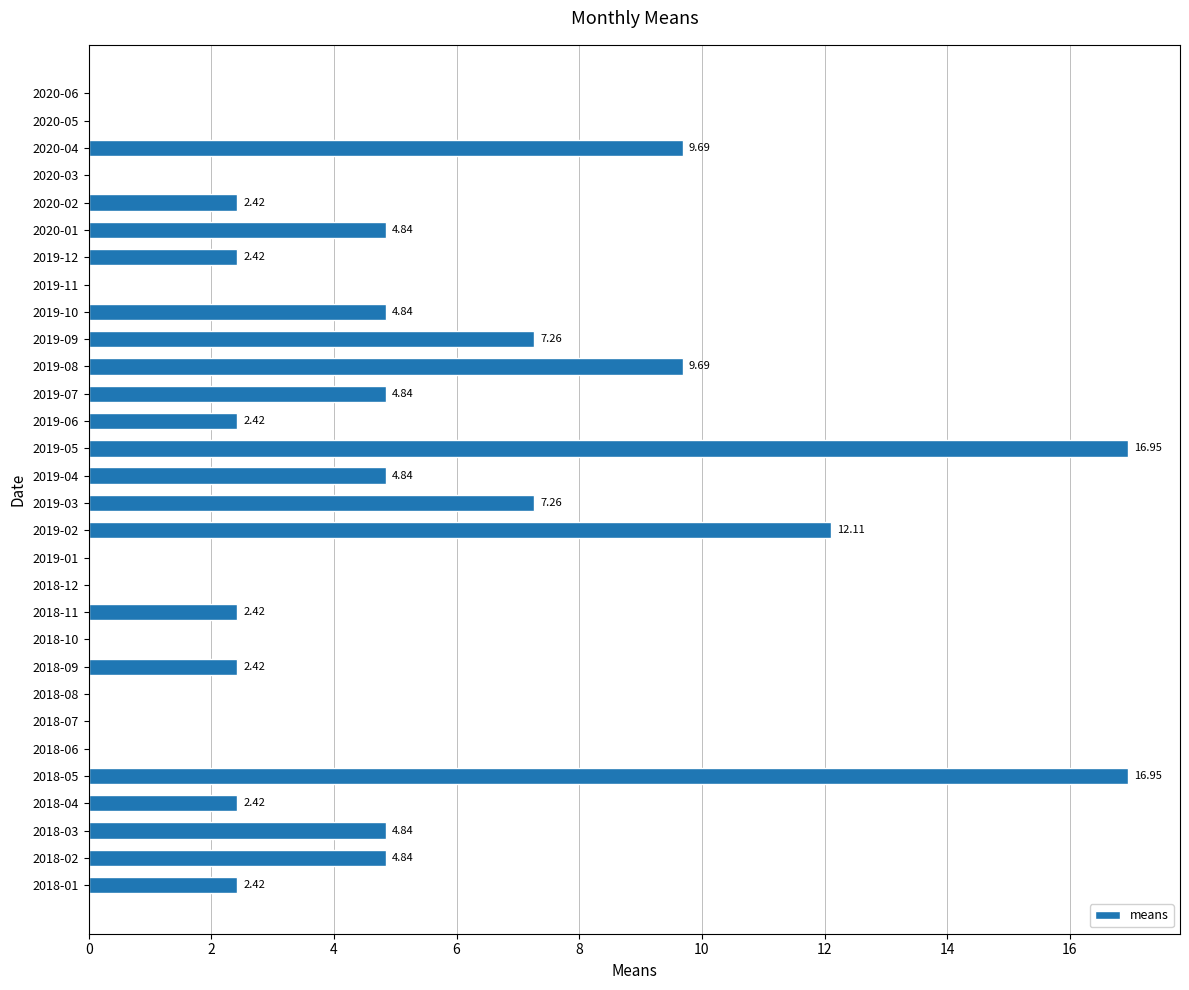

Which has a higher value, 2020-02 or 2019-01?

2020-02